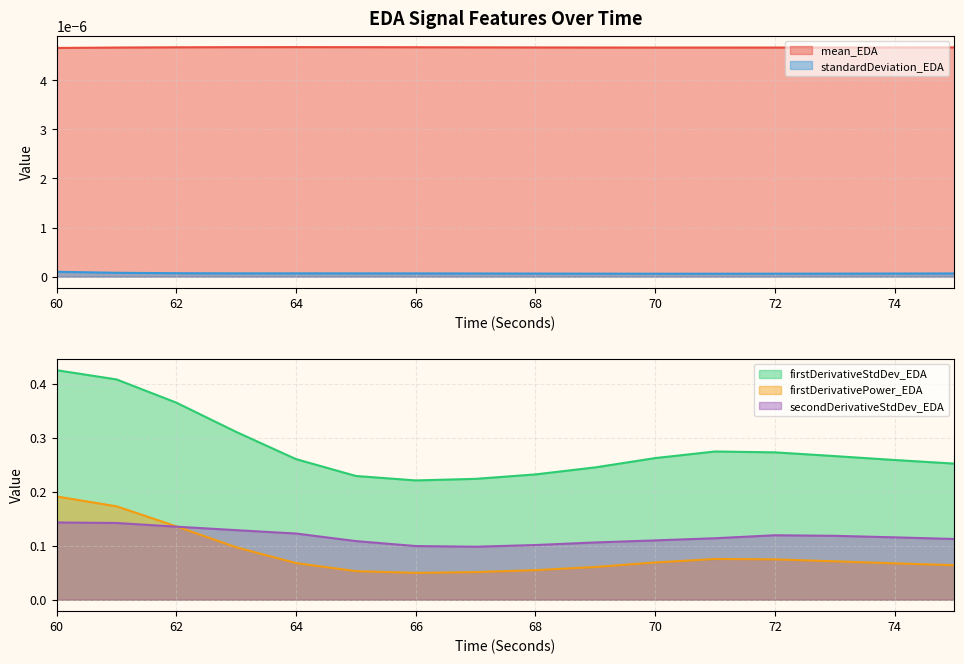

True or false: secondDerivativeStdDev_EDA and firstDerivativePower_EDA intersect in this chart.

True